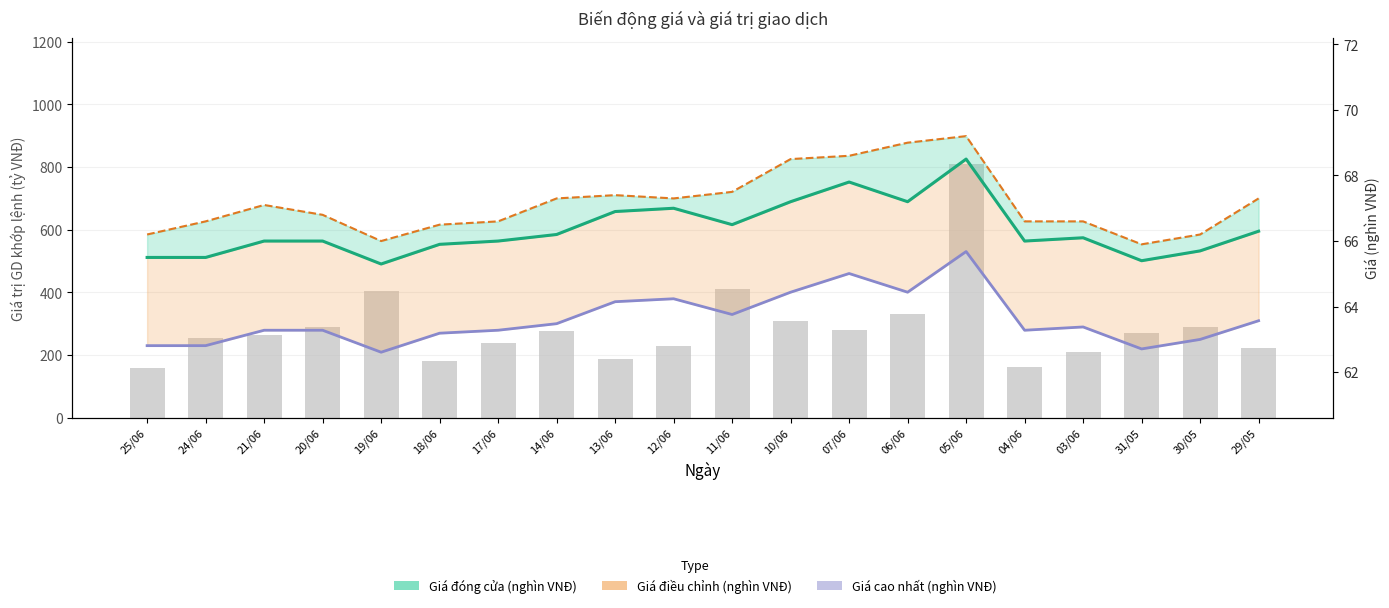

At which label does Giá điều chỉnh (nghìn VNĐ) first exceed 63?

21/06